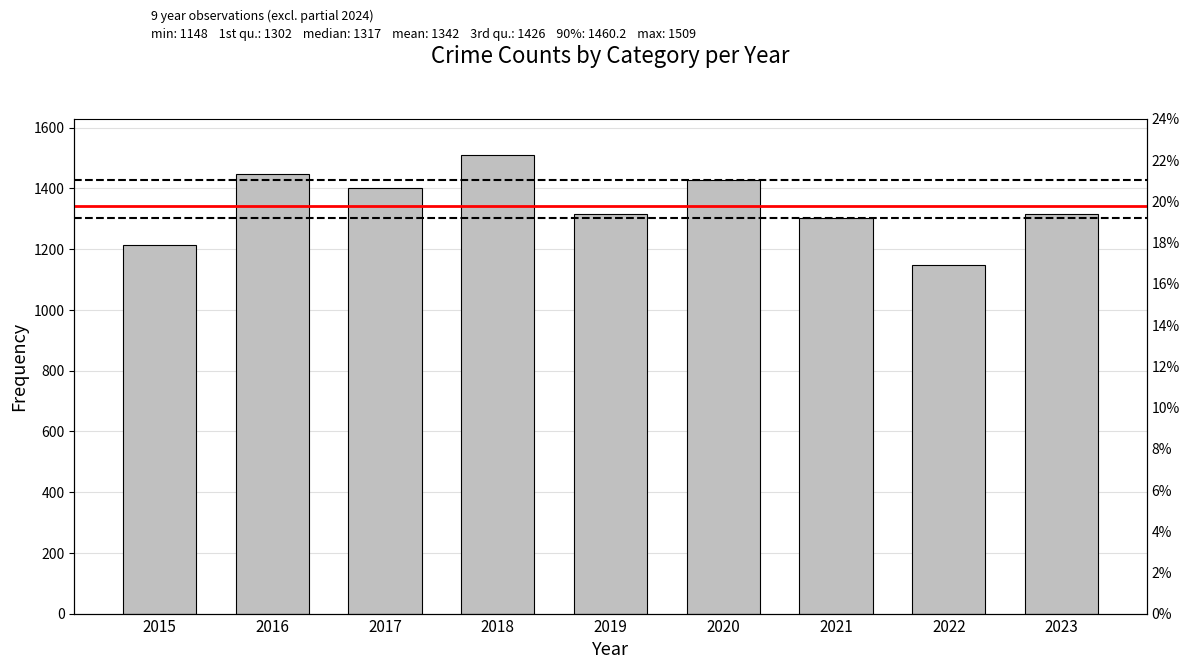

Reading left to right, transcribe all the data shown in this chart.

2015=1214	2016=1448	2017=1401	2018=1509	2019=1317	2020=1426	2021=1302	2022=1148	2023=1316